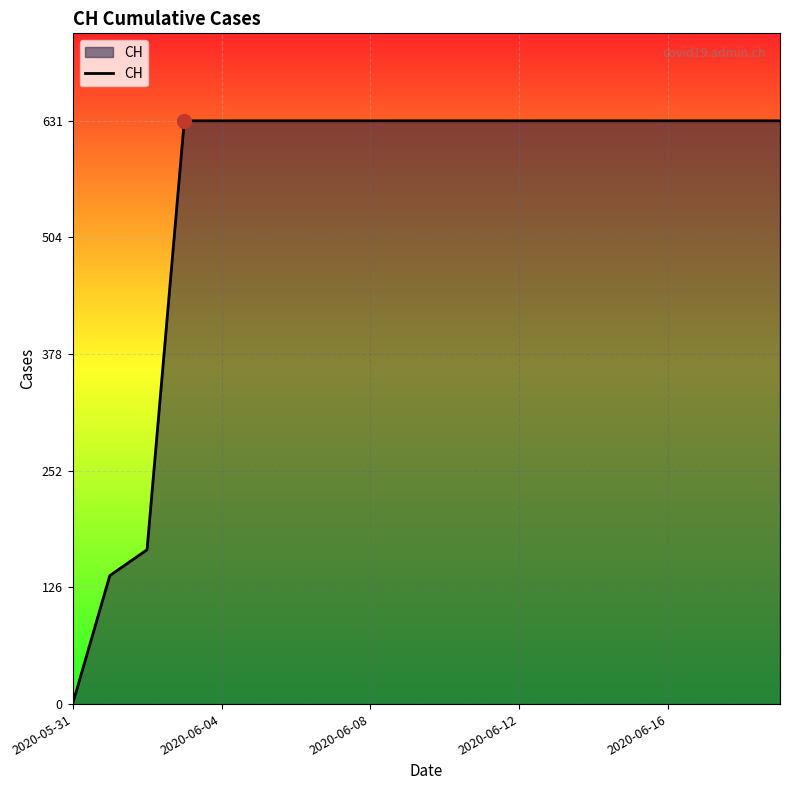

What is the maximum value shown in the chart?

631